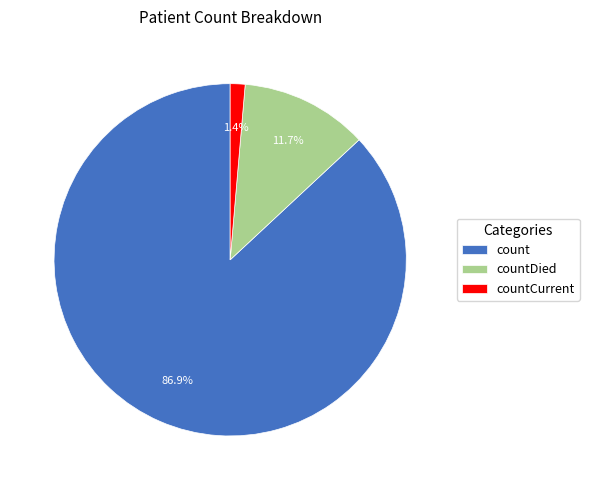

Which slice is the largest?

count